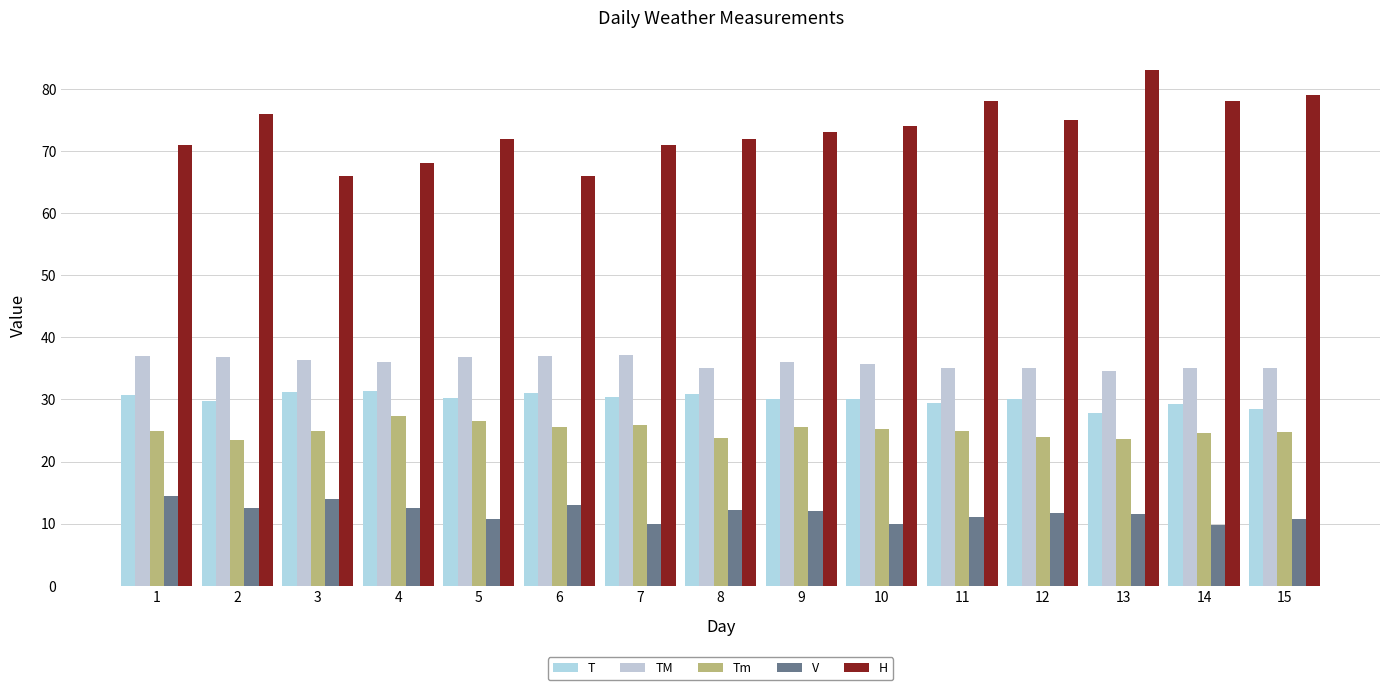

What is the approximate value of T at 2?

29.8